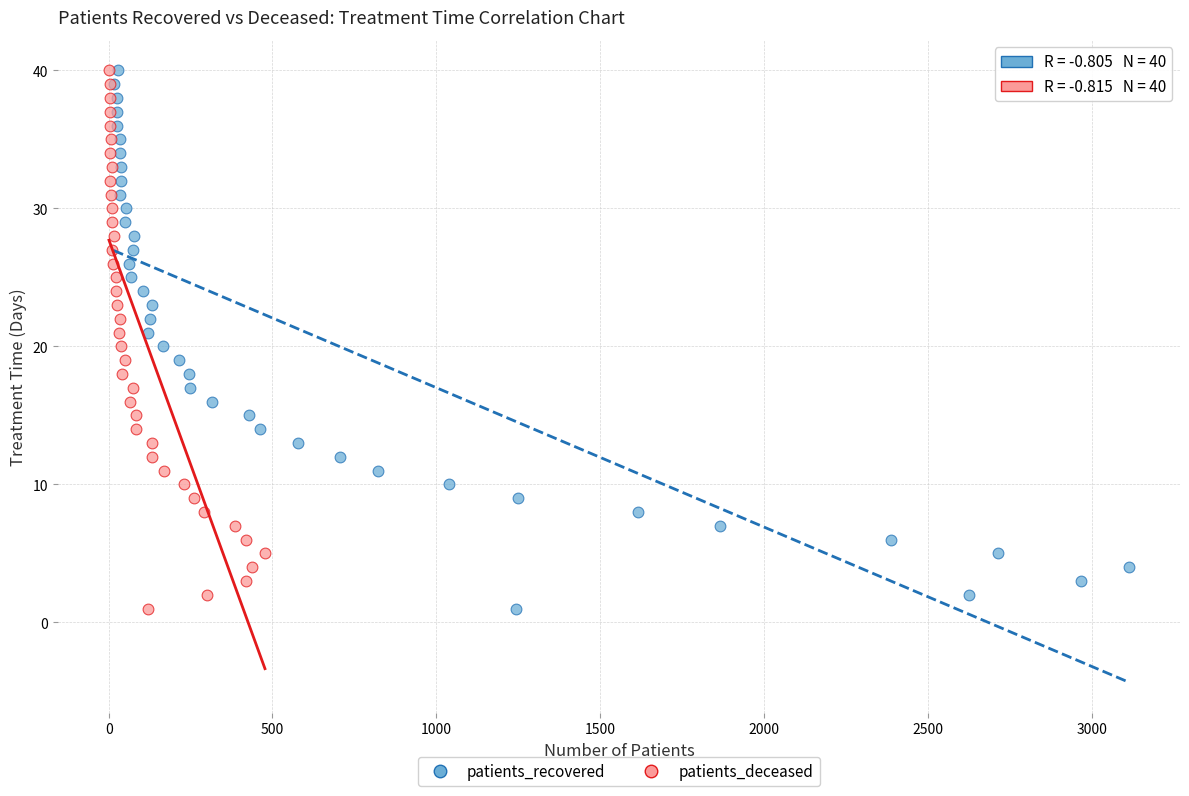

What are all the series names shown in the legend?

patients_recovered, patients_deceased